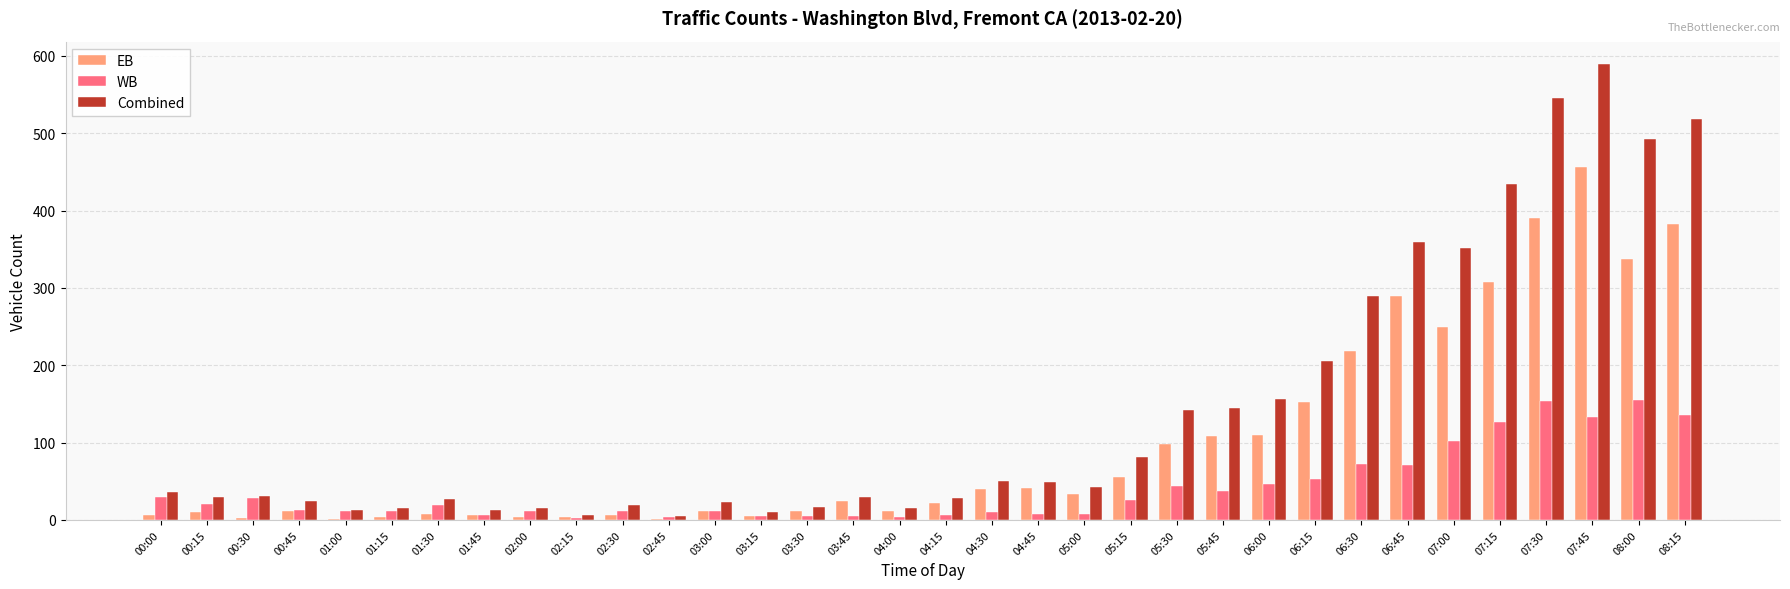

True or false: EB has a value of 308 at 07:15.

True